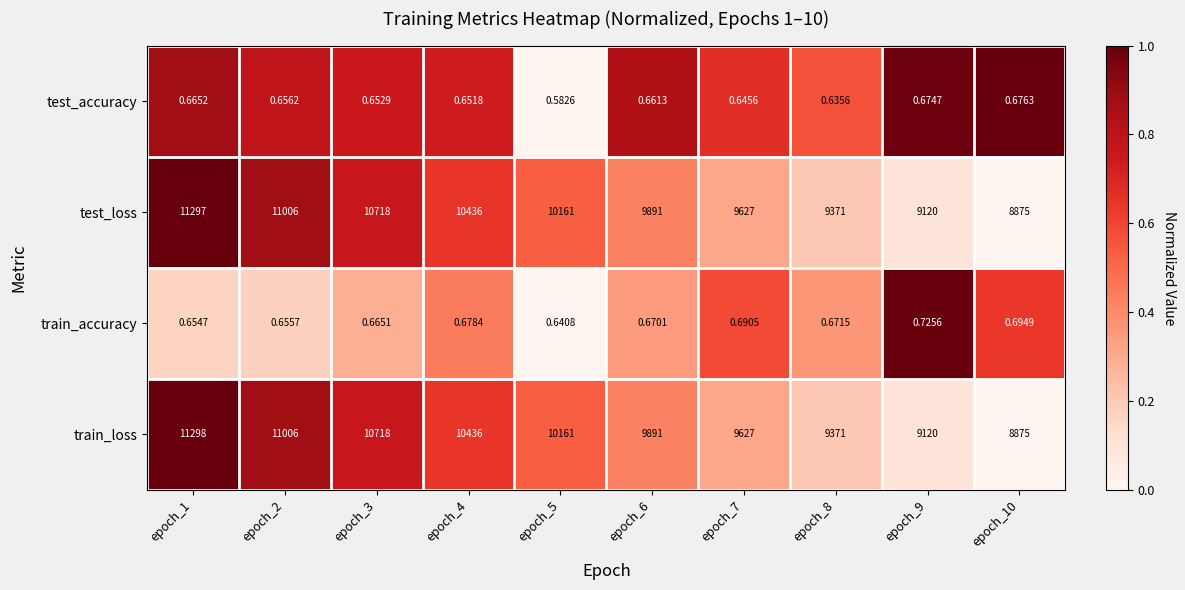

Which series has the widest spread of values?

train_loss